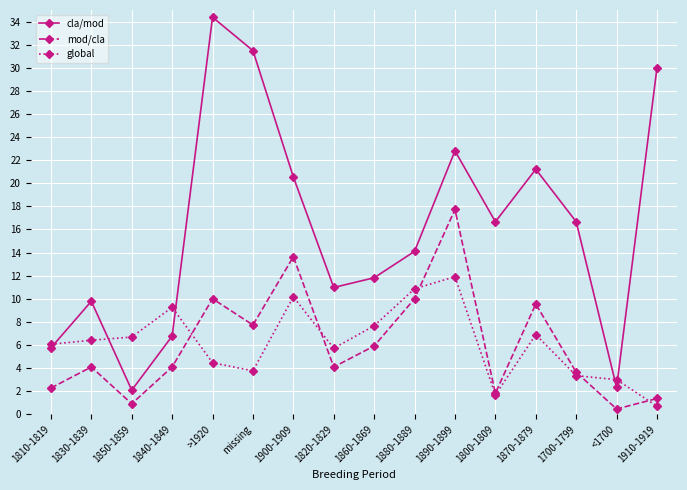

What is the sum of the mod/cla values at >1920 and missing?

17.7